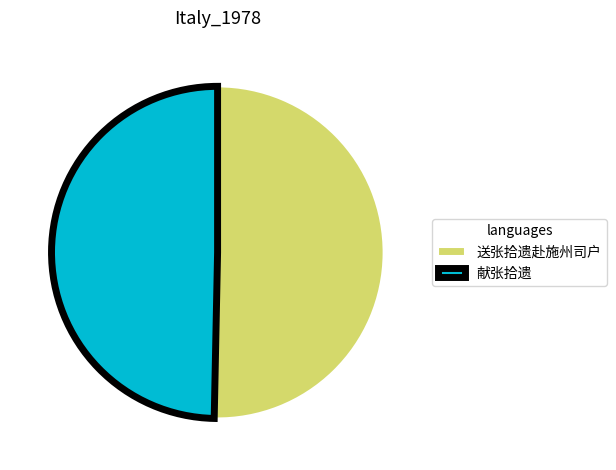

Is the sum of 送张拾遗赴施州司户 and 献张拾遗 greater than half?

Yes